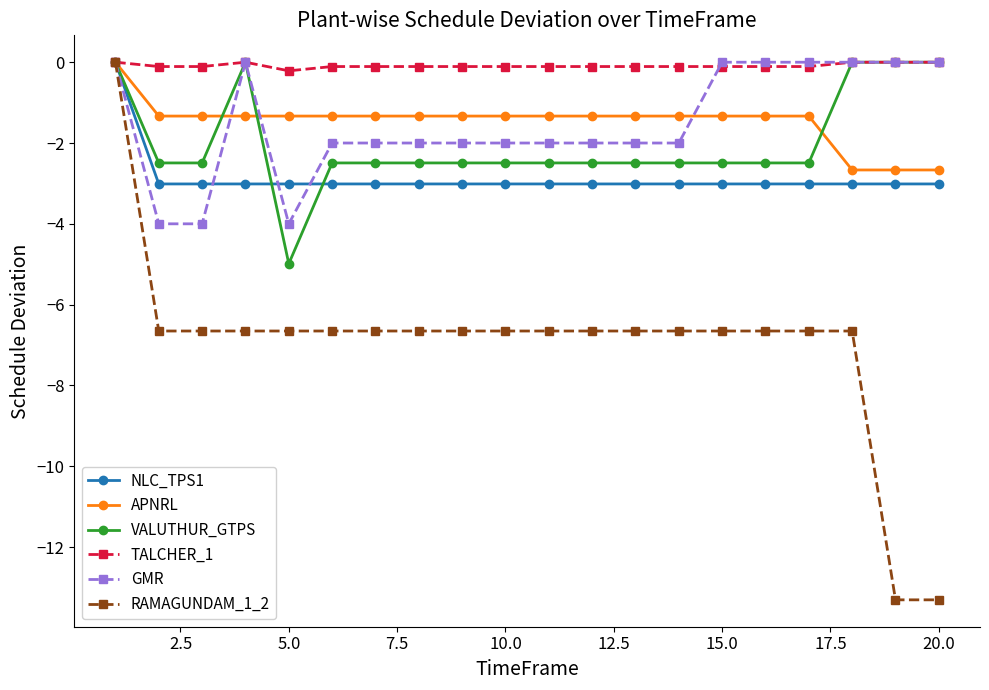

What is the smallest value displayed?

-13.3